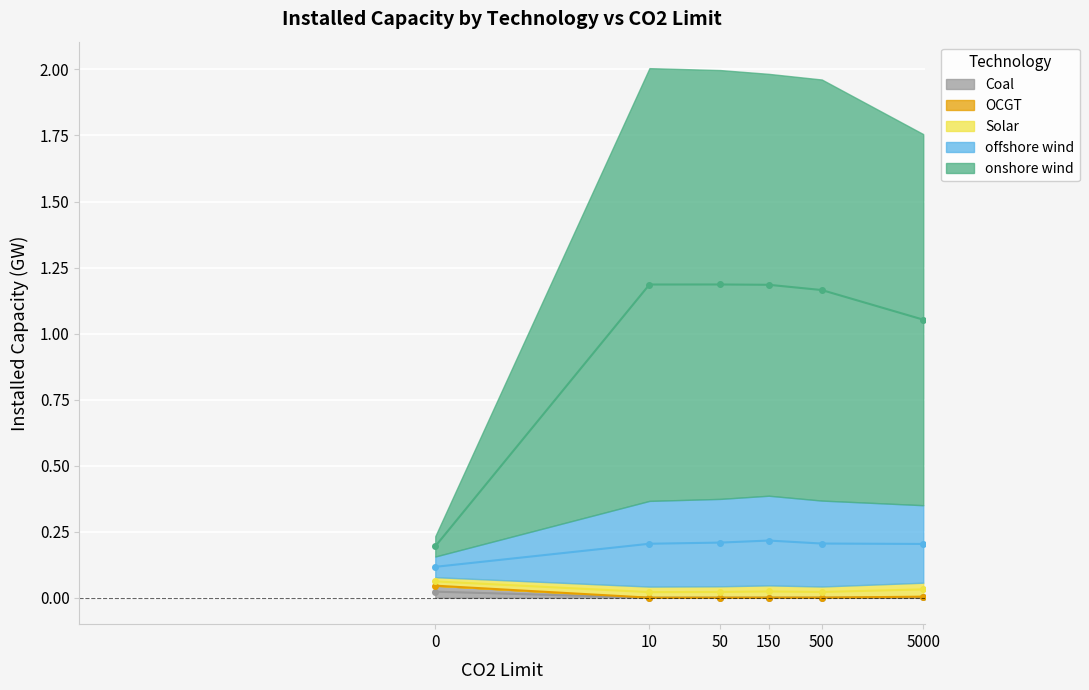

Does the chart display data point markers on the line(s)?

Yes